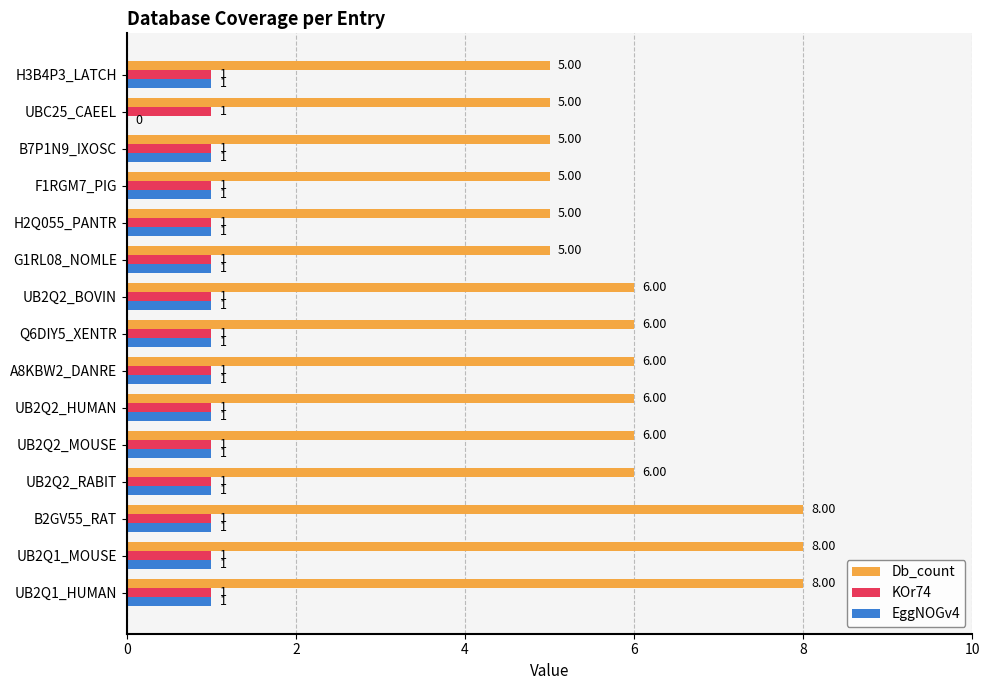

What is the sum of all EggNOGv4 values?

14